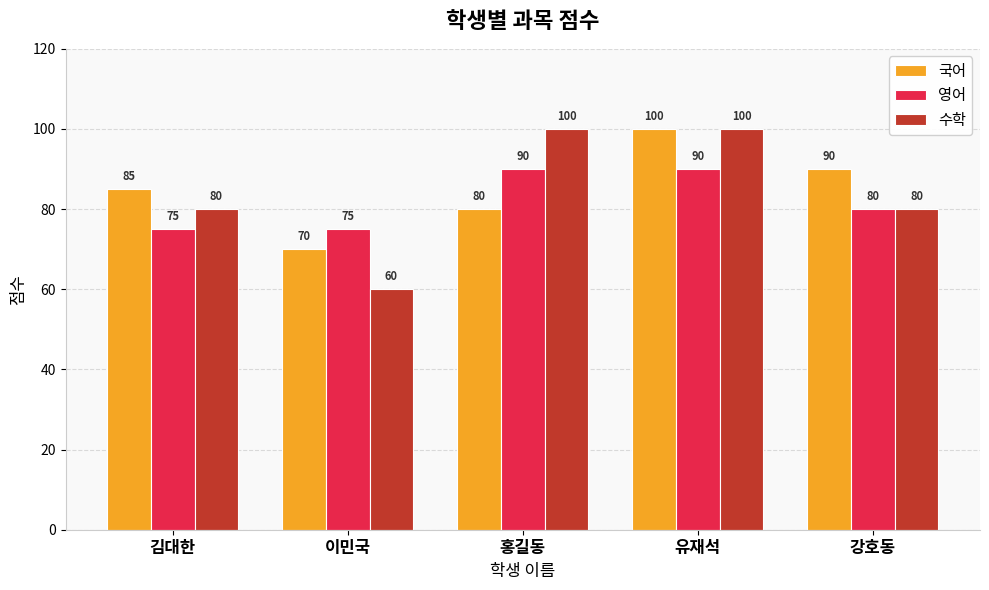

At which label does 국어 reach its minimum?

이민국